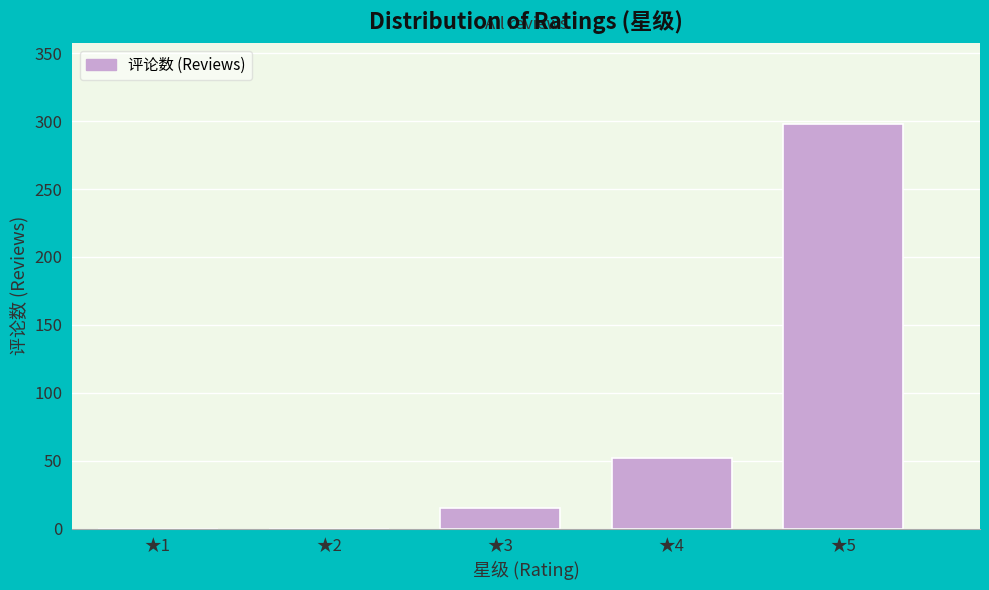

Reading right to left, list all the values displayed in this chart.

★5=298	★4=52	★3=15	★2=0	★1=0